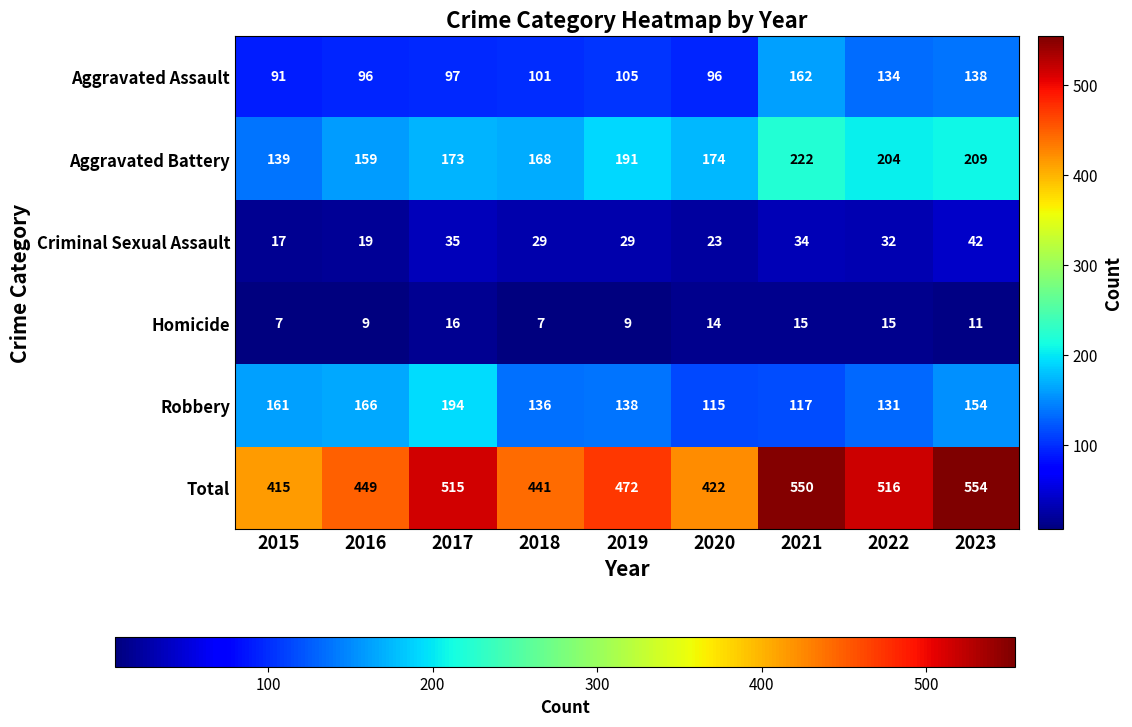

The value of Aggravated Battery at 2018 is 40. True or false?

False